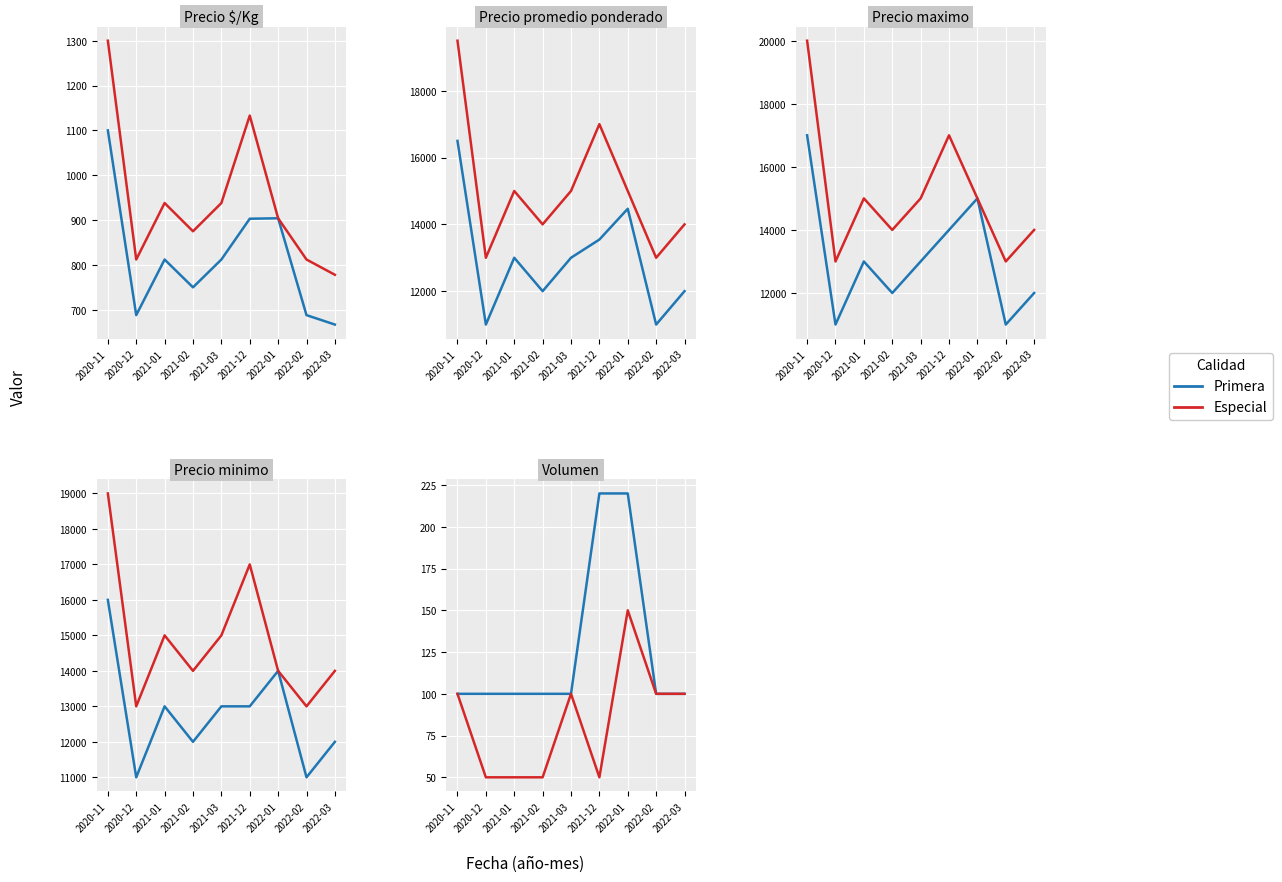

Count the number of categories in the chart.

9